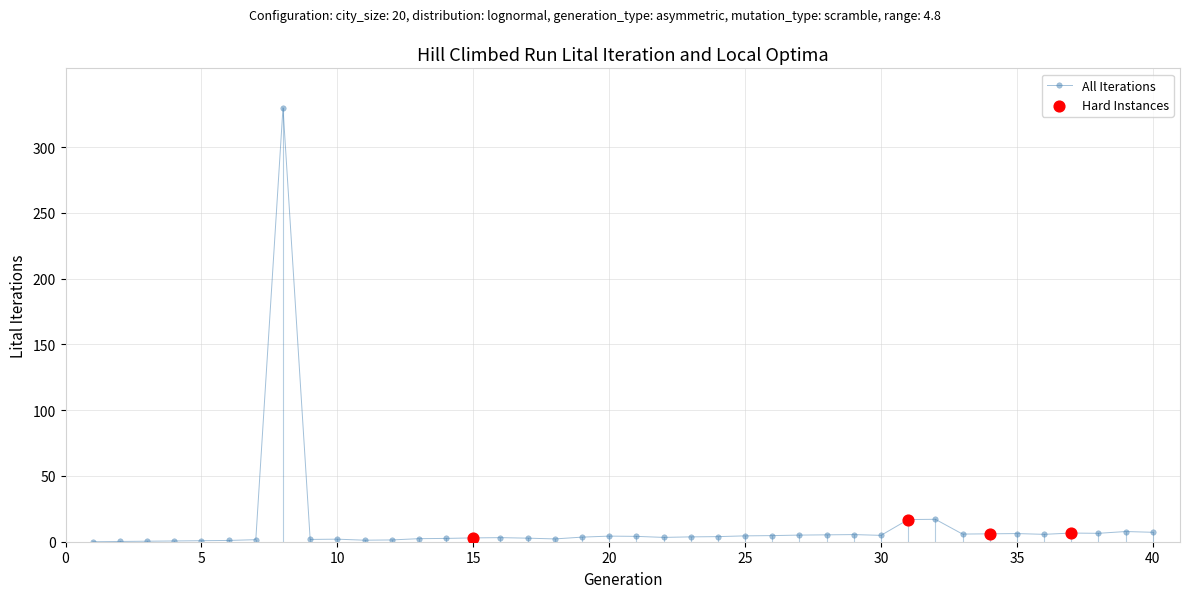

What is the difference between the maximum and minimum values?

330.0